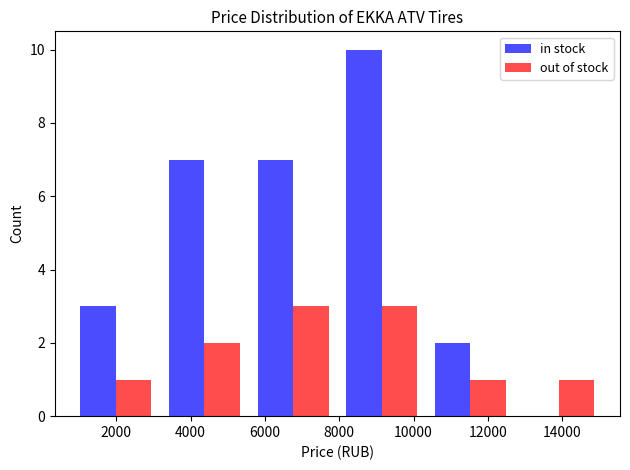

In the in stock series, which range on the x-axis has the tallest bar?

8000 to 10400